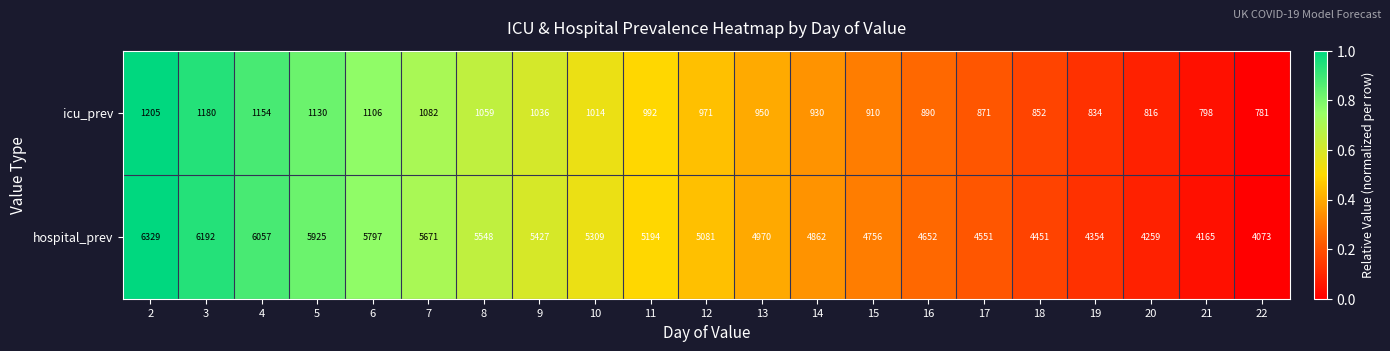

The hospital_prev series shows 4259 at 20. True or false?

True